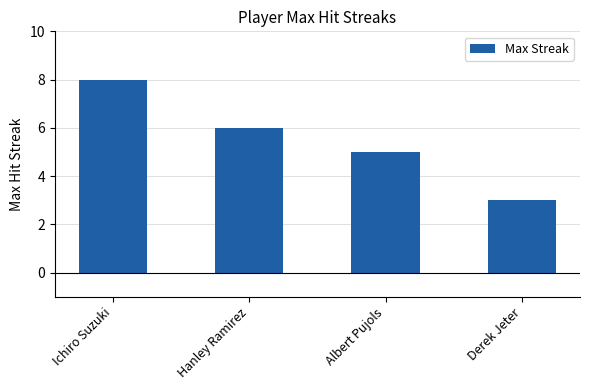

What is the difference between the values at Ichiro Suzuki and Derek Jeter?

5